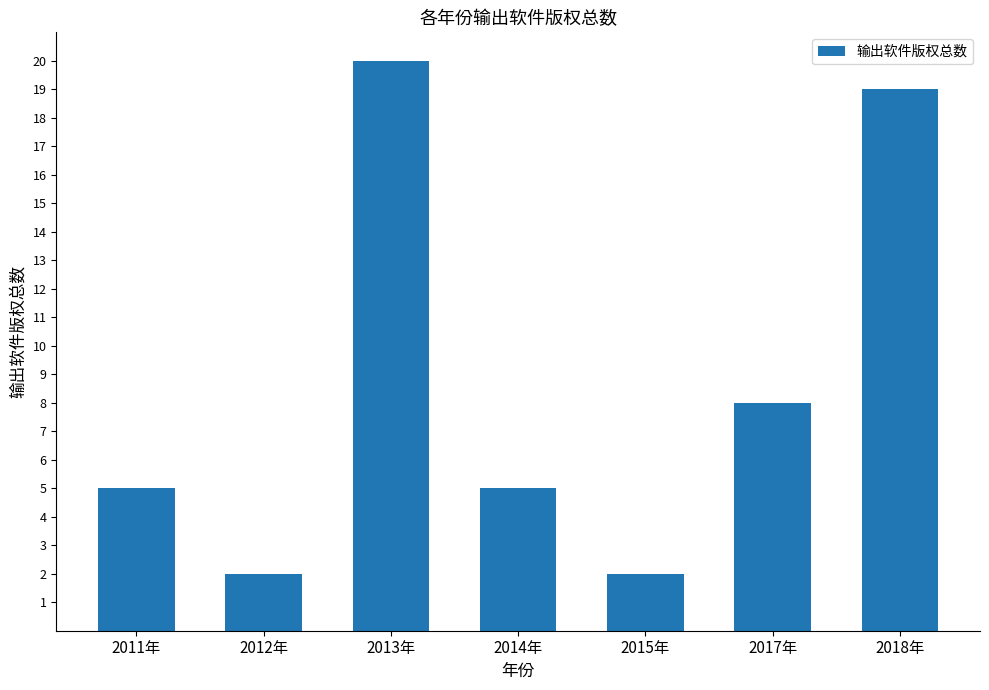

How many bars are there in total?

7